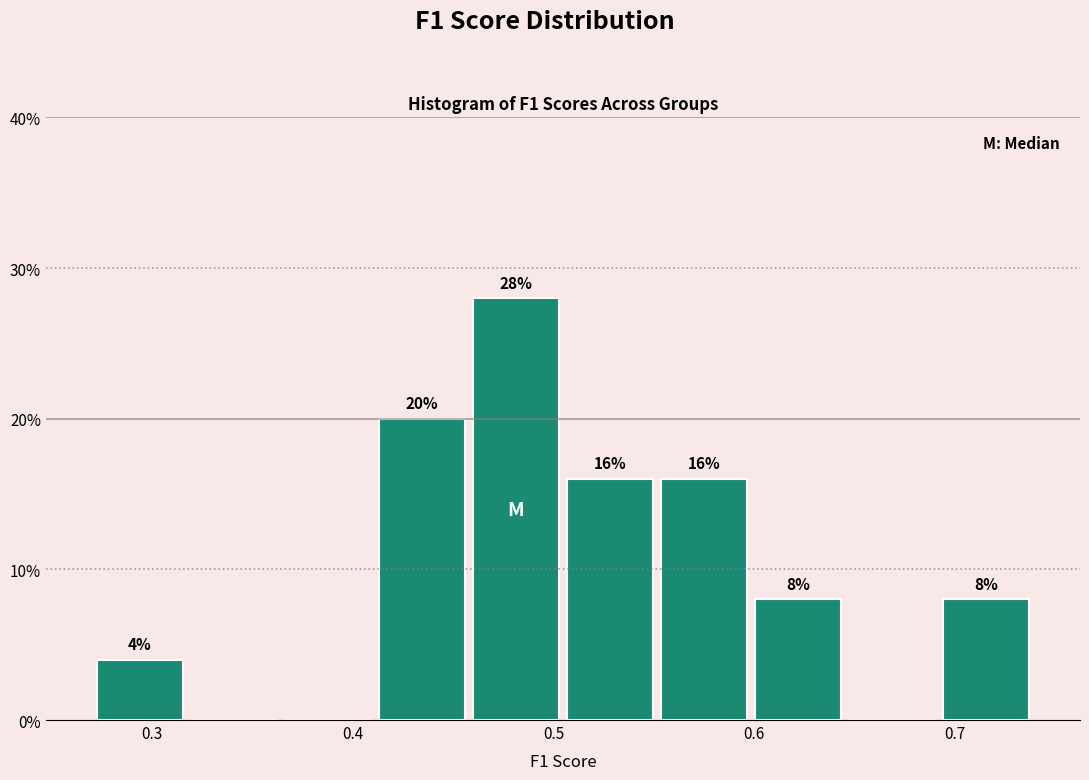

Over which range of the x-axis is the bar tallest?

0.46 to 0.50